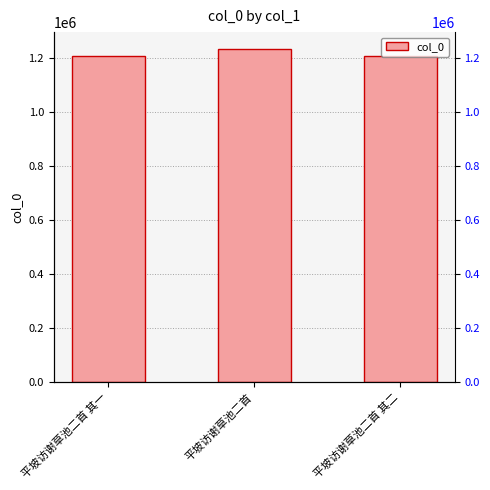

Reading right to left, transcribe all the data shown in this chart.

1208621	1235866	1208620